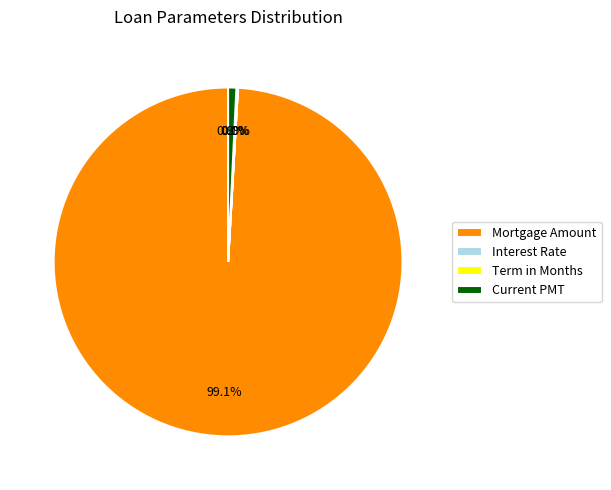

To the nearest percent, what is the difference between the largest and smallest slice percentages?

99%